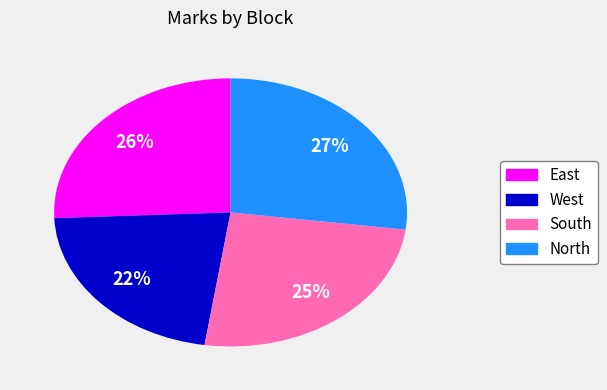

Do South and West together represent more than half of the pie?

No